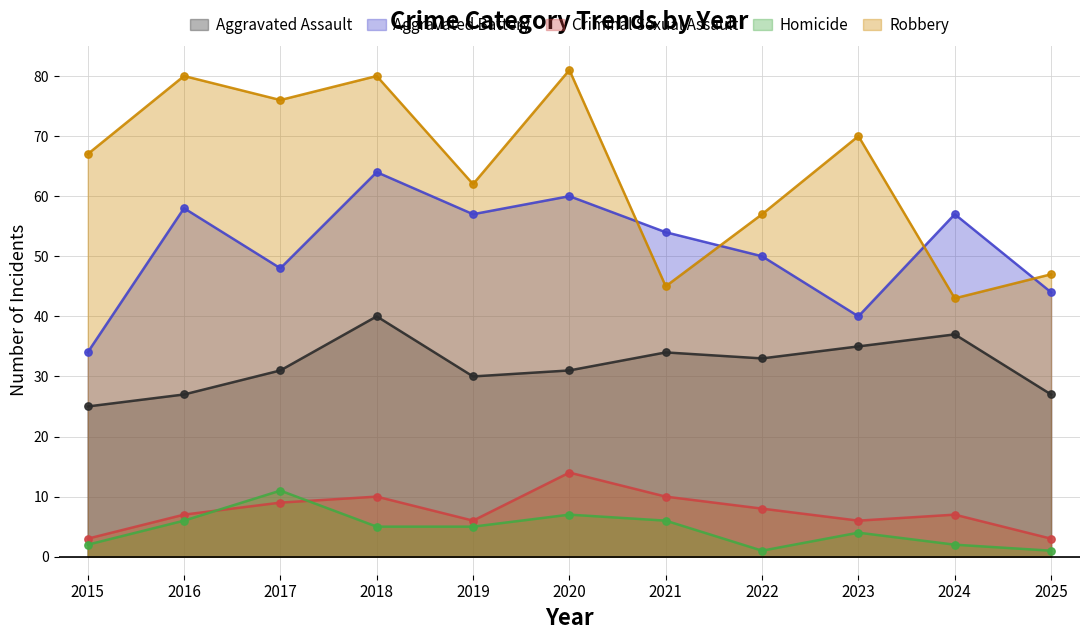

Which series contains the highest Y value?

Robbery